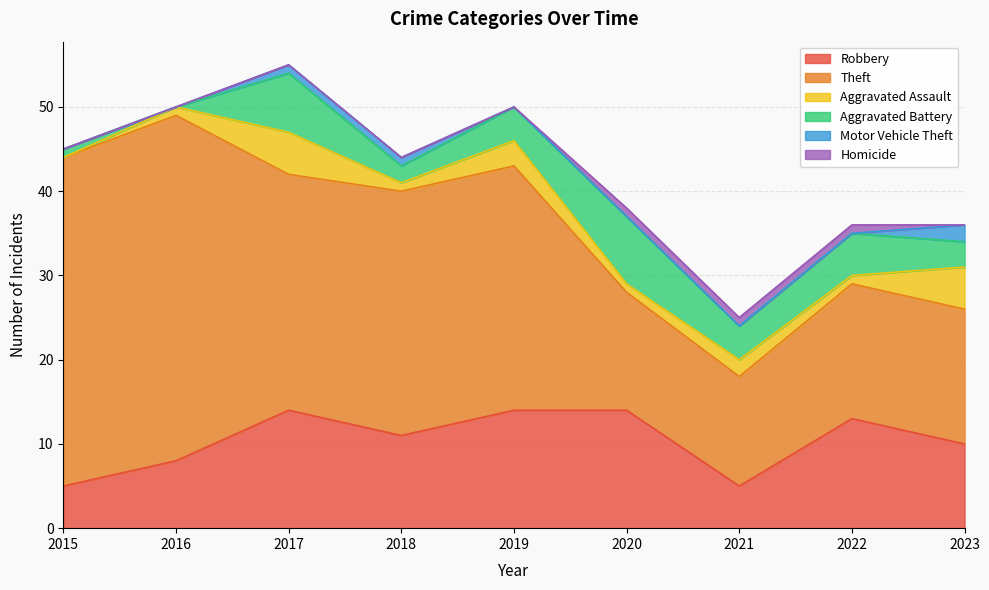

Does the chart have visible grid lines?

Yes